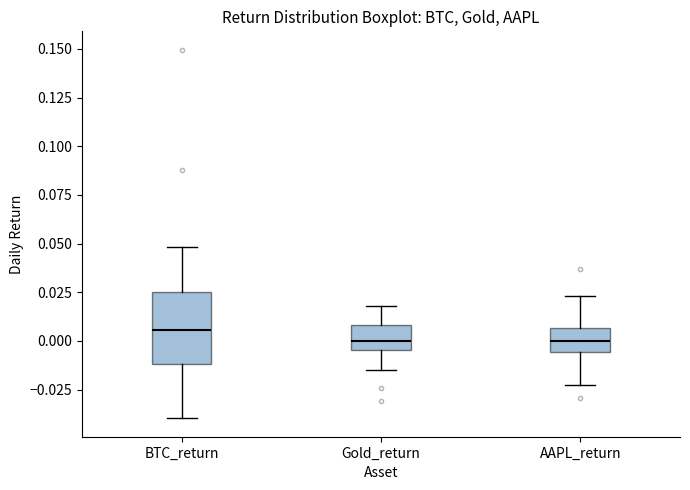

Where is the lower edge of the box for Gold_return on the y-axis? The values are not printed on the chart, so give them approximately, as read against the axis.

-0.005